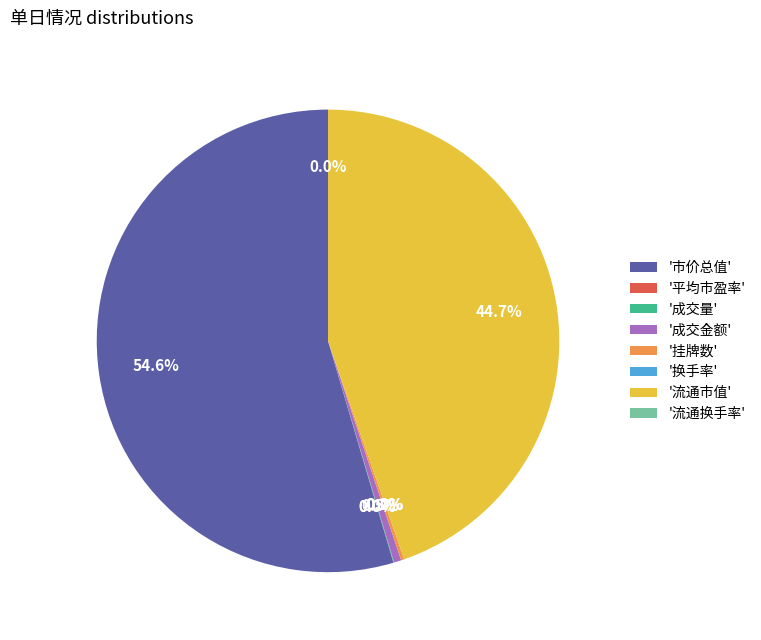

Is there a majority slice in this chart?

Yes